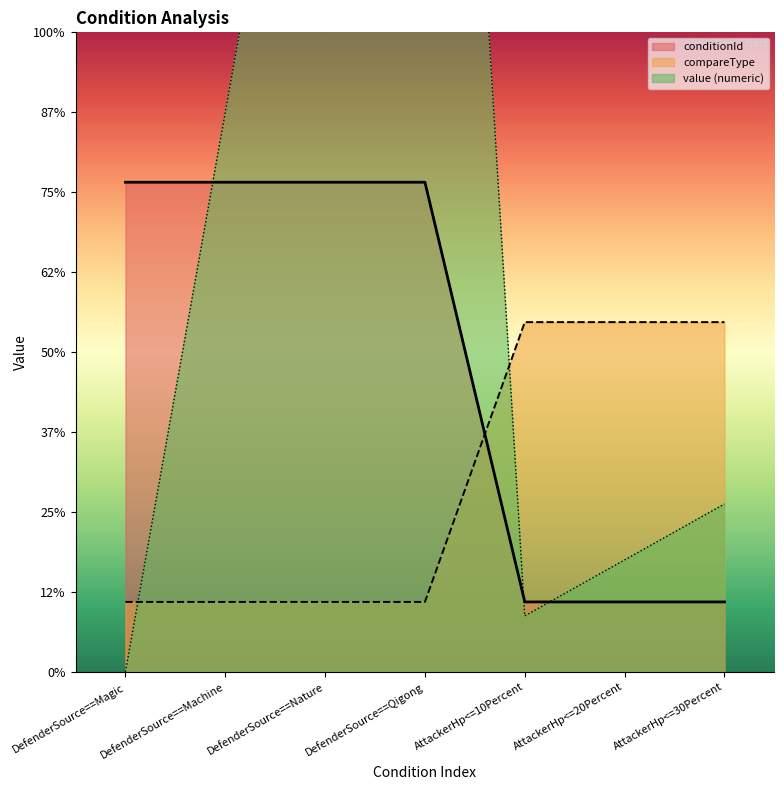

Count the number of categories in the chart.

7